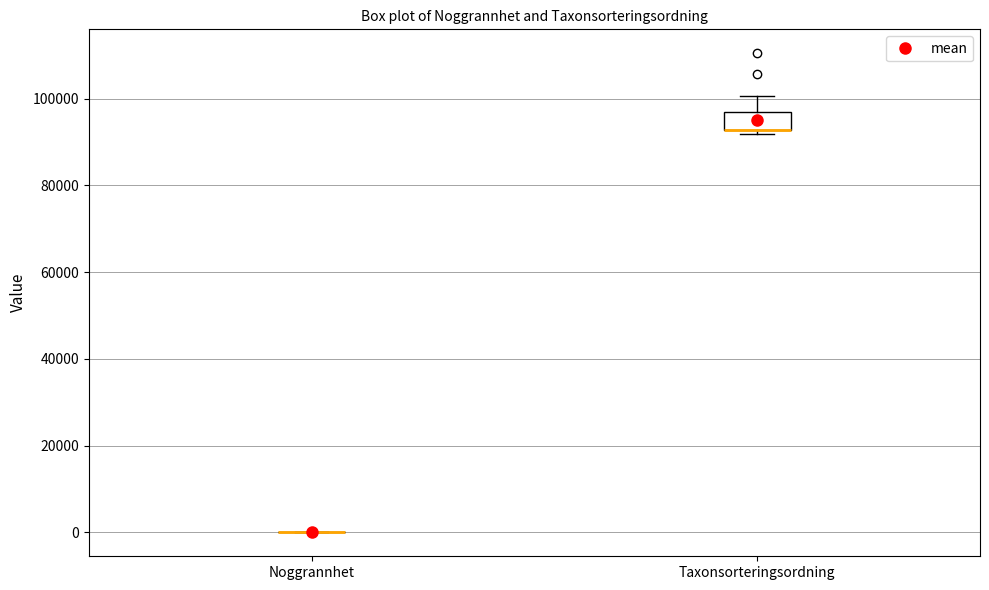

Where is the lower edge of the box for Taxonsorteringsordning on the y-axis? The values are not printed on the chart, so give them approximately, as read against the axis.

92000